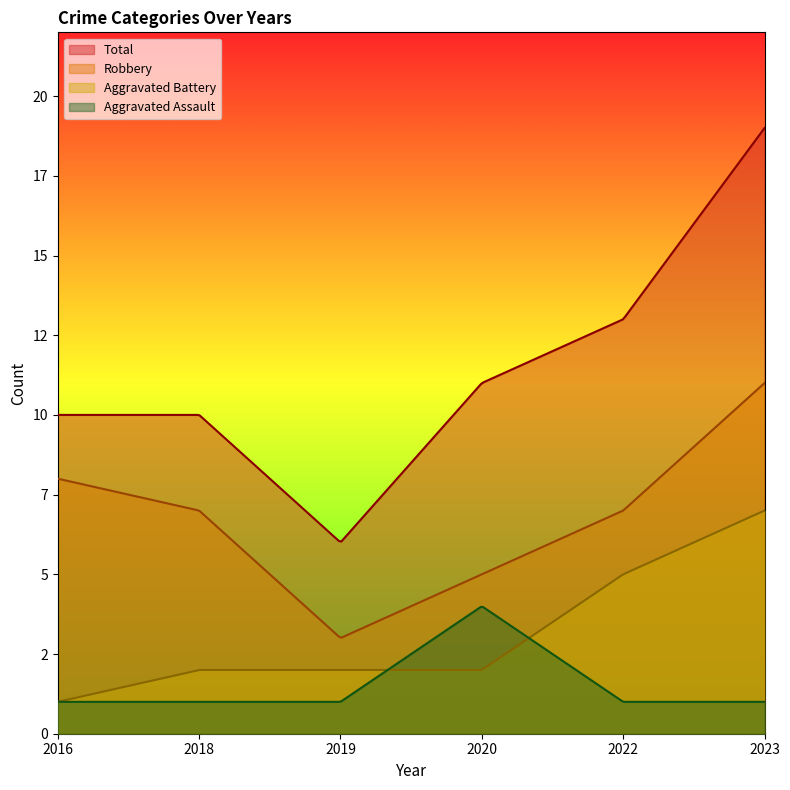

At which label is Robbery closest to 7?

2018